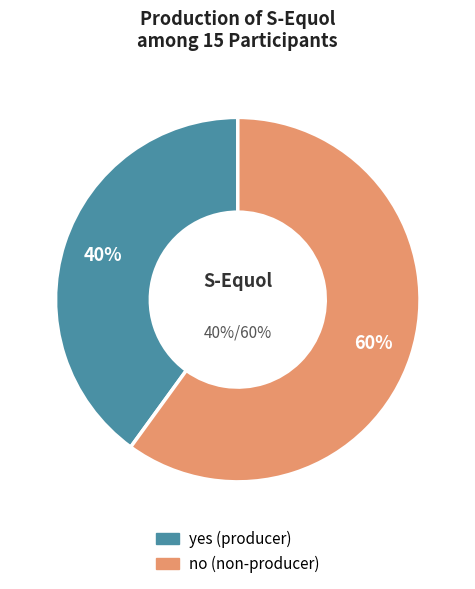

Which slice is the largest?

no